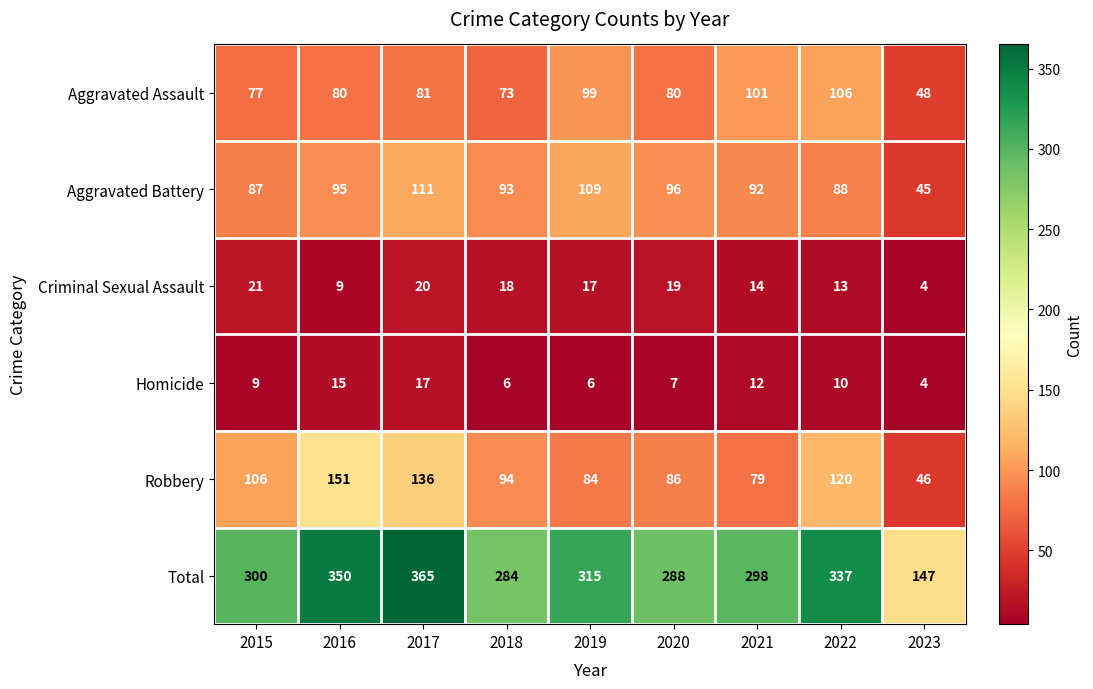

Is it true that Aggravated Battery equals 189 at 2017?

False